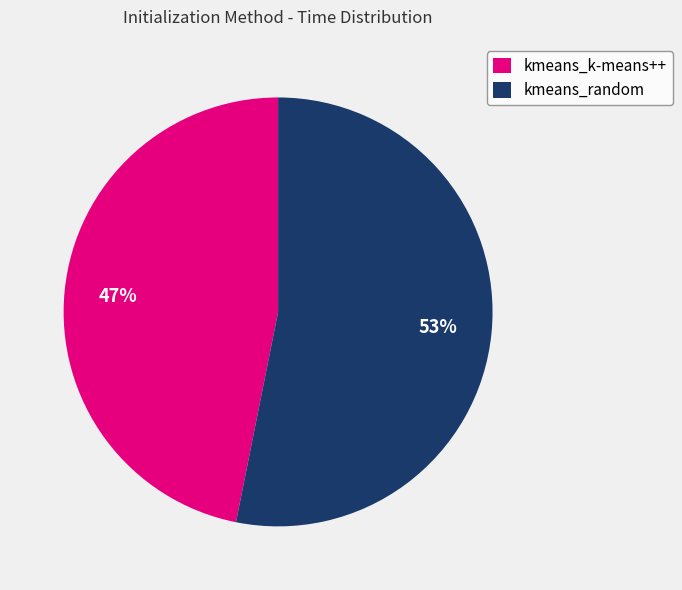

True or false: kmeans_random accounts for 53% of the total.

True